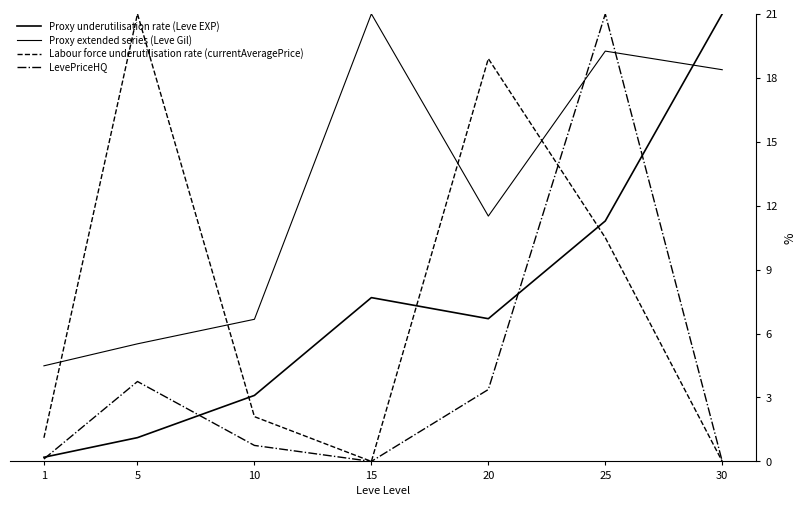

How many lines are shown in the chart?

4